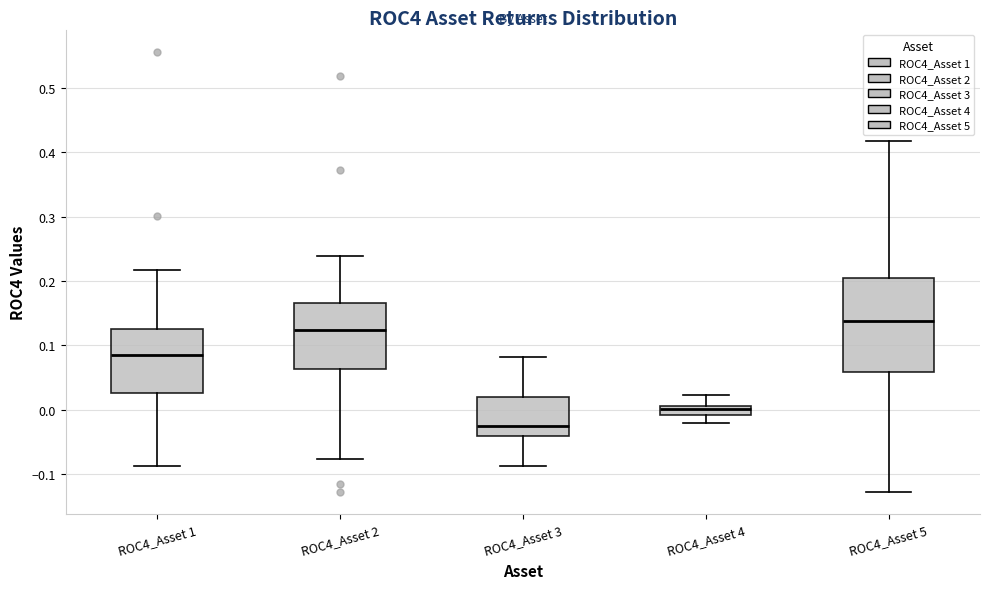

Comparing the boxes themselves (not the whiskers), which one is the tallest?

ROC4_Asset 5